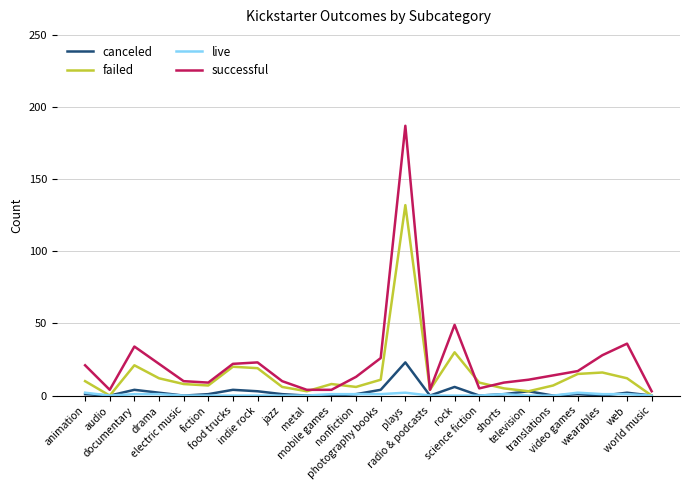

What is the difference between the highest and lowest values at food trucks?

22